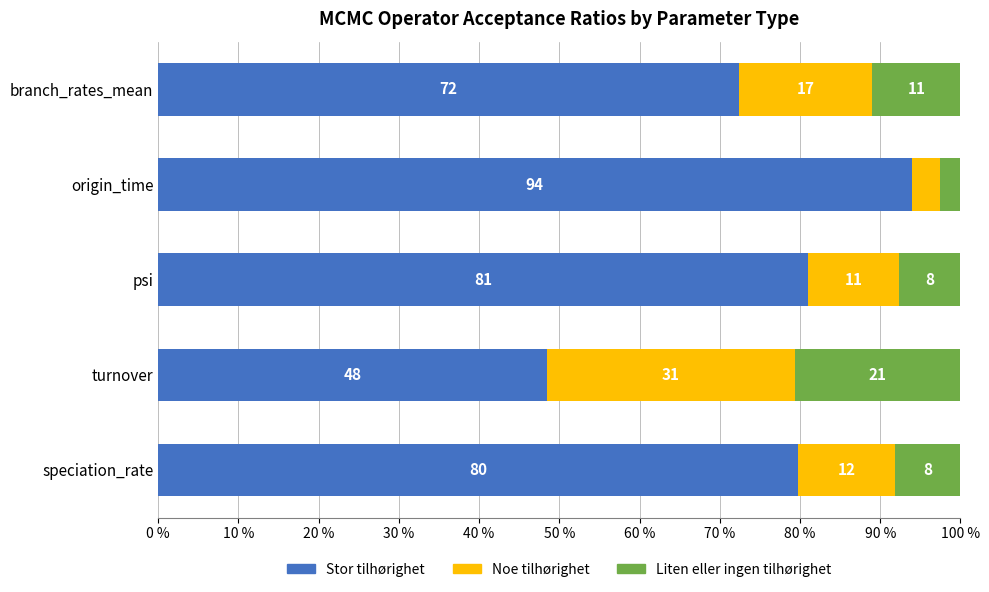

What are all the series names shown in the legend?

Stor tilhørighet, Noe tilhørighet, Liten eller ingen tilhørighet